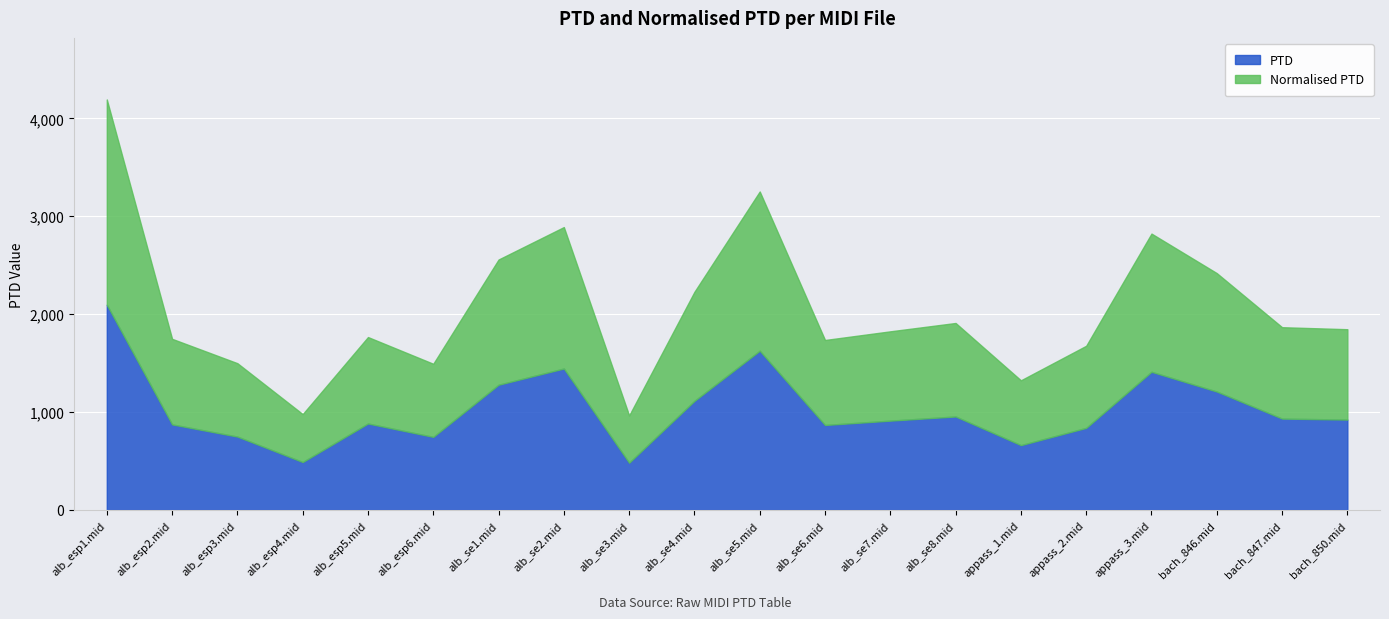

Which has a higher value, alb_esp1.mid or alb_se3.mid?

alb_esp1.mid